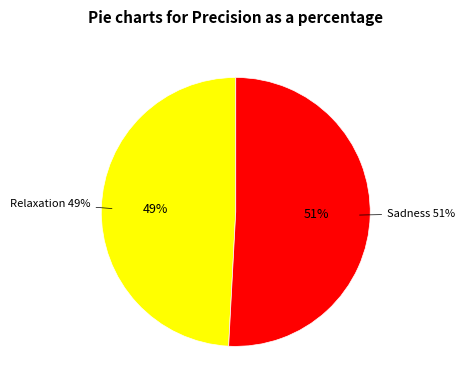

How much of the chart is everything except Relaxation?

50.8%